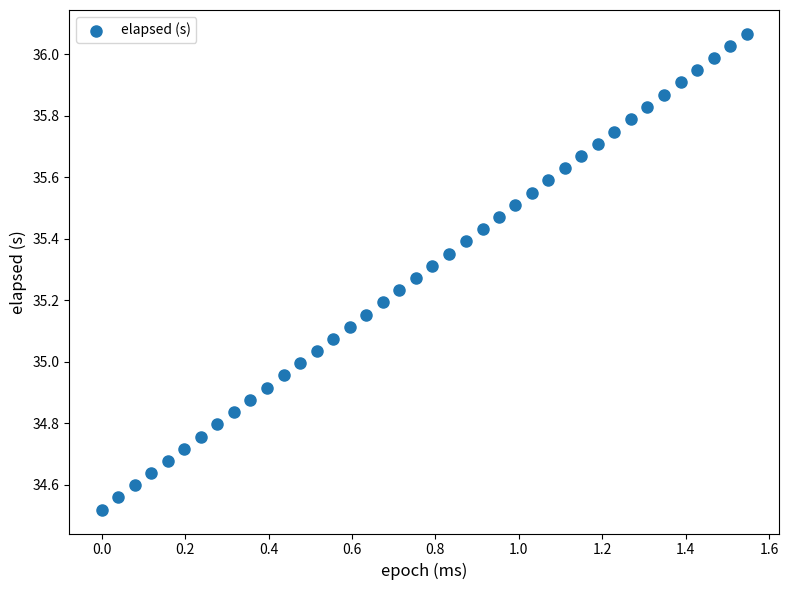

What is the range of Y values (max minus min)?

1.5